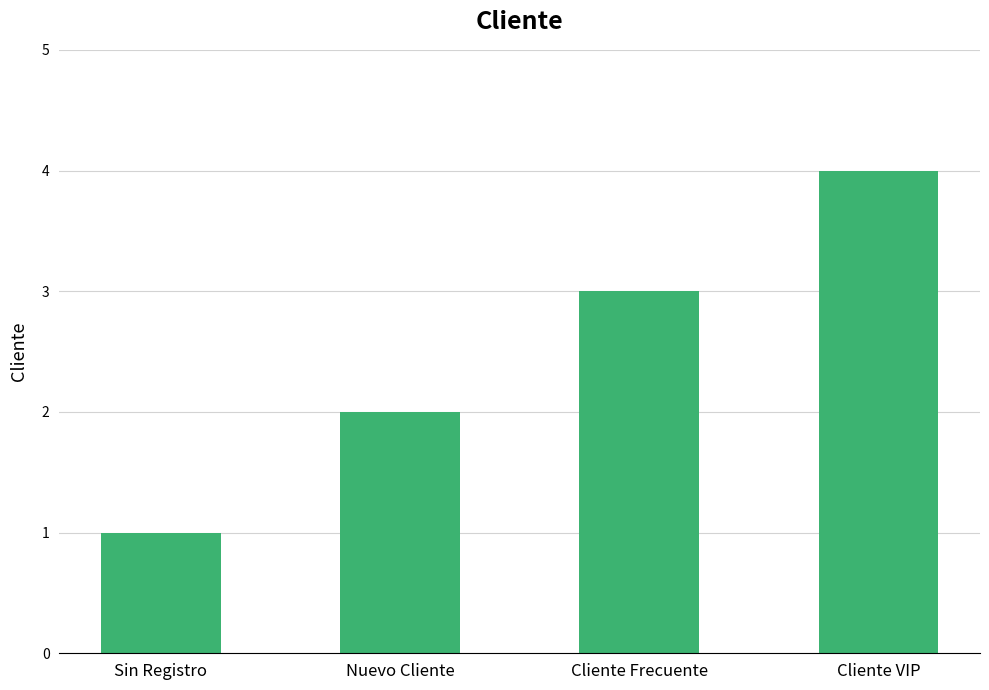

What is the smallest value displayed?

1